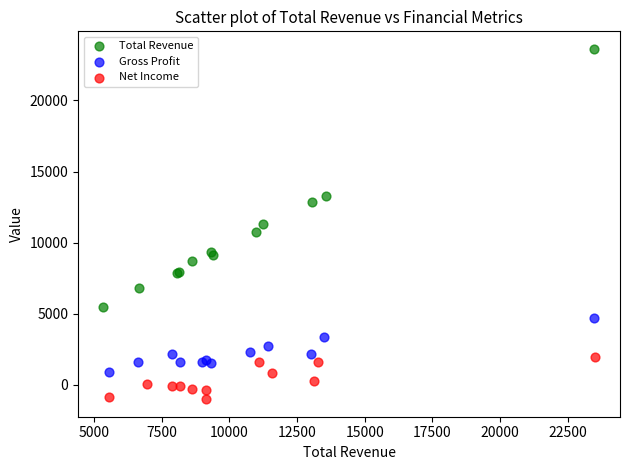

Which series reaches the minimum Y coordinate?

Net Income